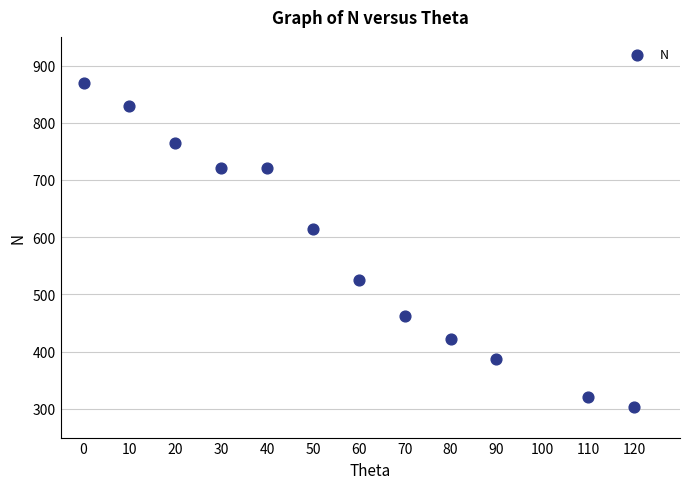

What Y value in the scatter plot is closest to 586?

614